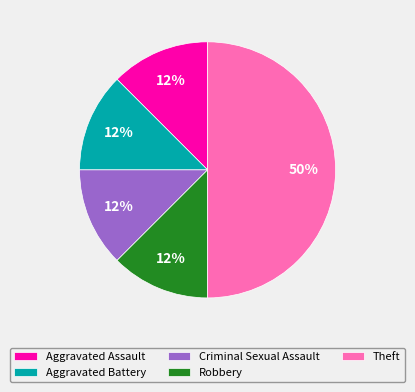

Count the number of slices in the pie.

5